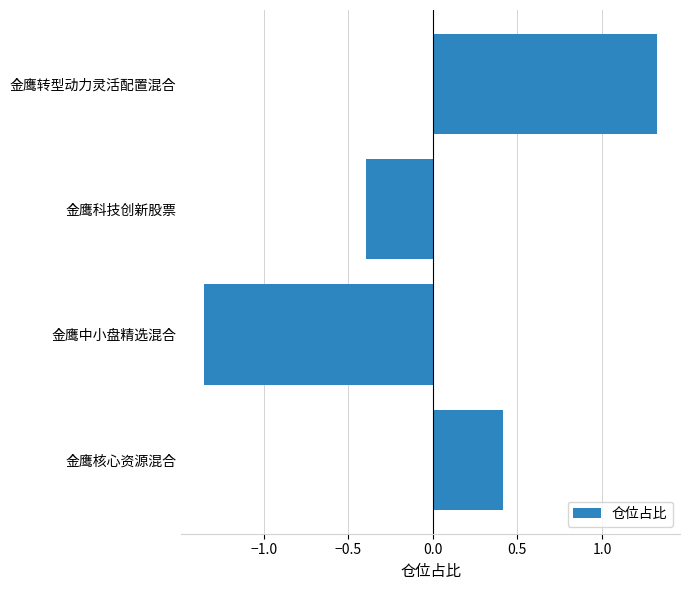

Are the bars grouped side by side (vs. stacked)?

No